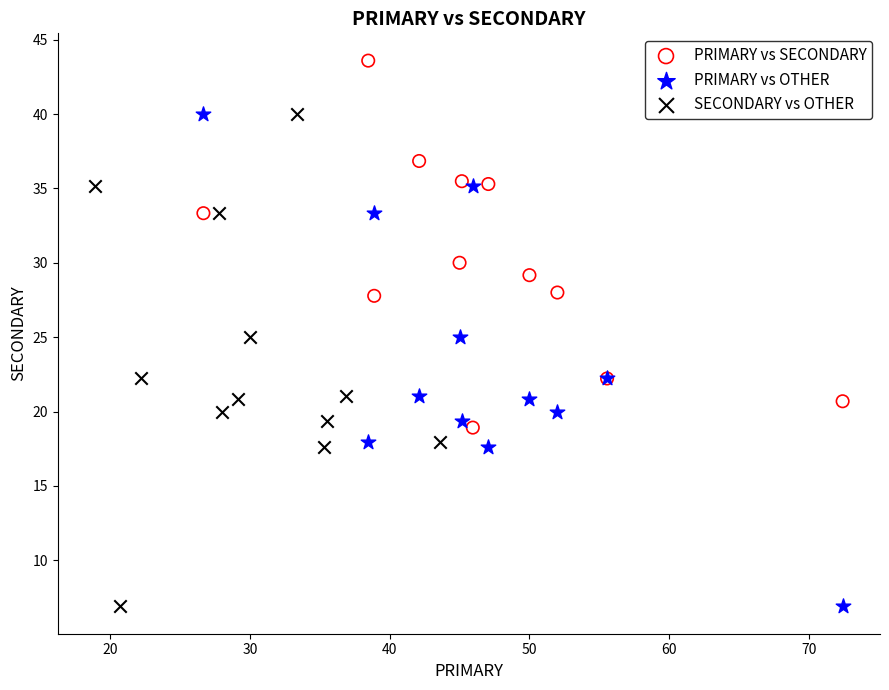

Which series reaches the maximum Y coordinate?

PRIMARY vs SECONDARY